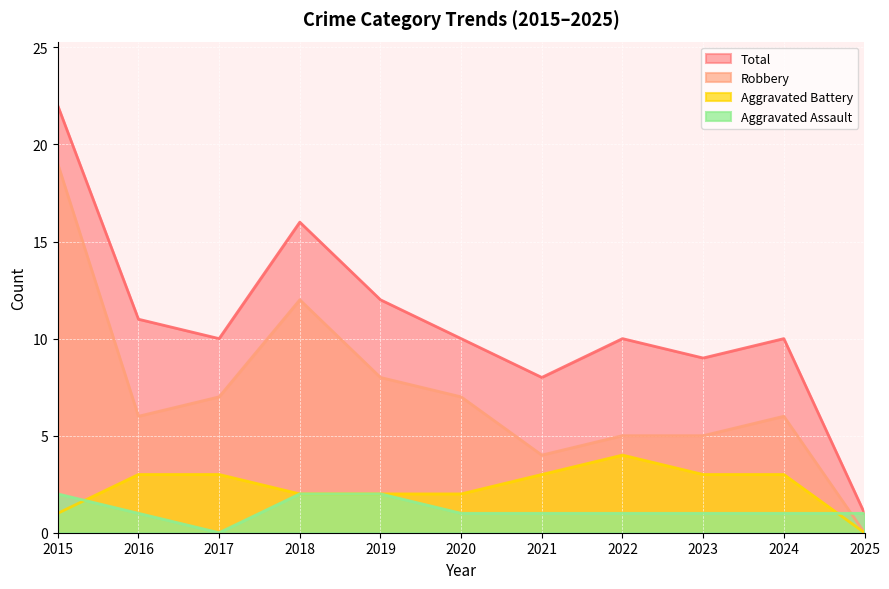

Read the Aggravated Assault value at 2024.

1